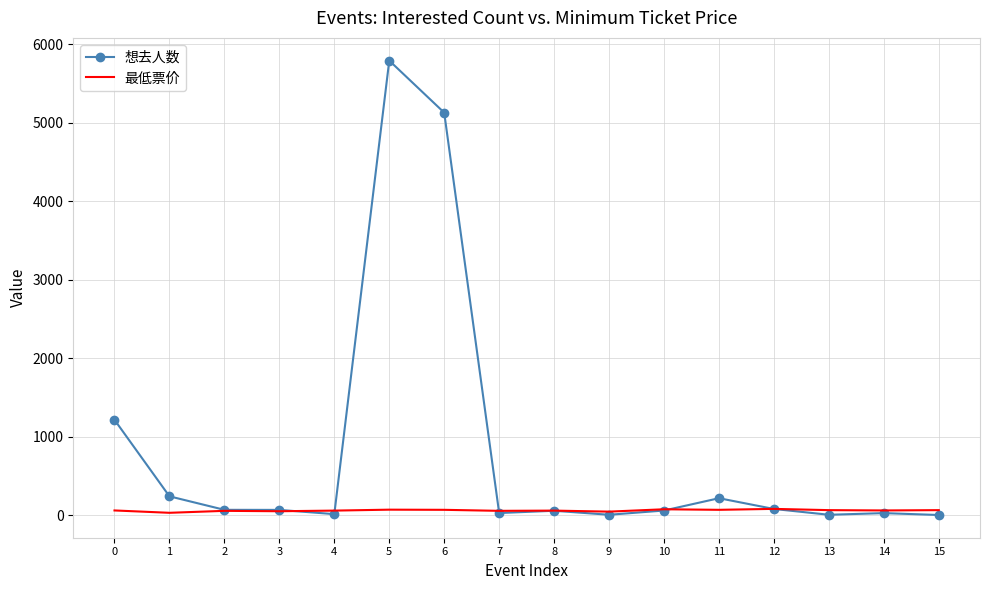

True or false: 最低票价 and 想去人数 cross at least once.

True